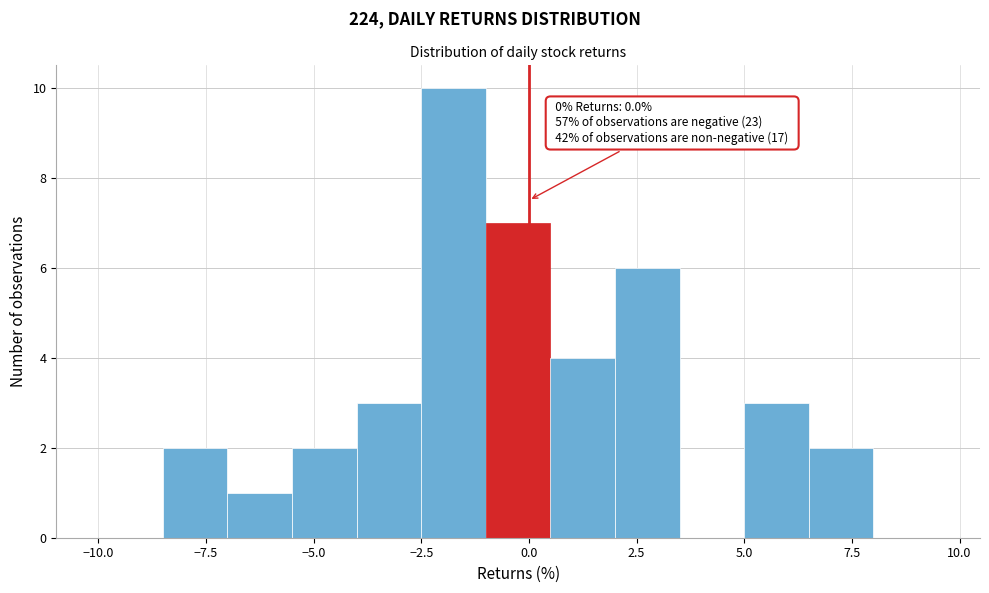

Around what value on the x-axis is the tallest bar? Give the approximate position of its centre, as read against the axis.

-1.5